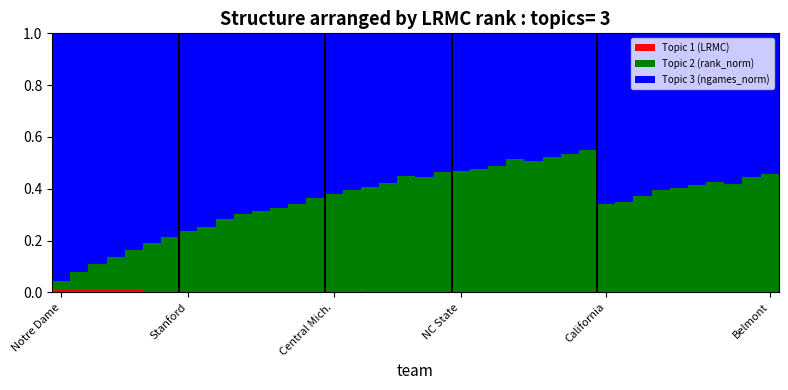

What are all the series names shown in the legend?

Topic 1 (LRMC), Topic 2 (rank_norm), Topic 3 (ngames_norm)